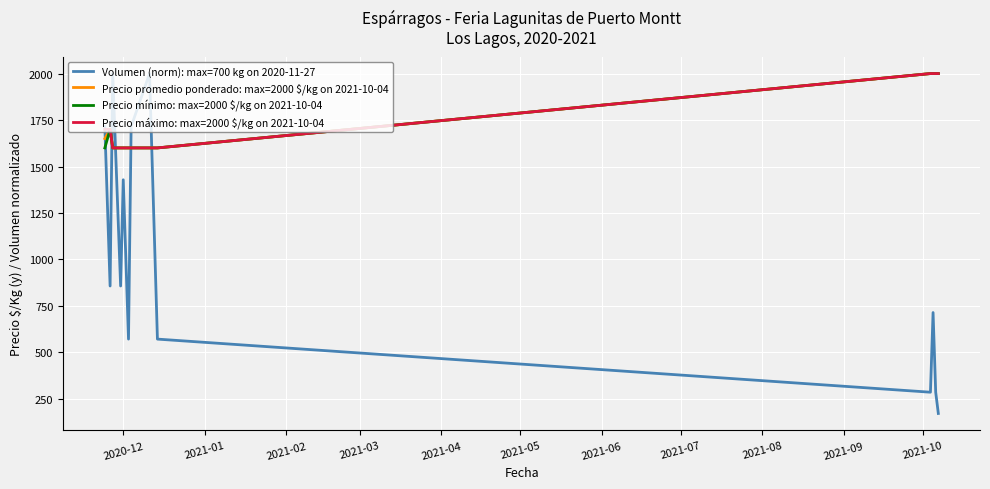

What are all the series names shown in the legend?

Volumen (norm): max=700 kg on 2020-11-27, Precio promedio ponderado: max=2000 $/kg on 2021-10-04, Precio mínimo: max=2000 $/kg on 2021-10-04, Precio máximo: max=2000 $/kg on 2021-10-04